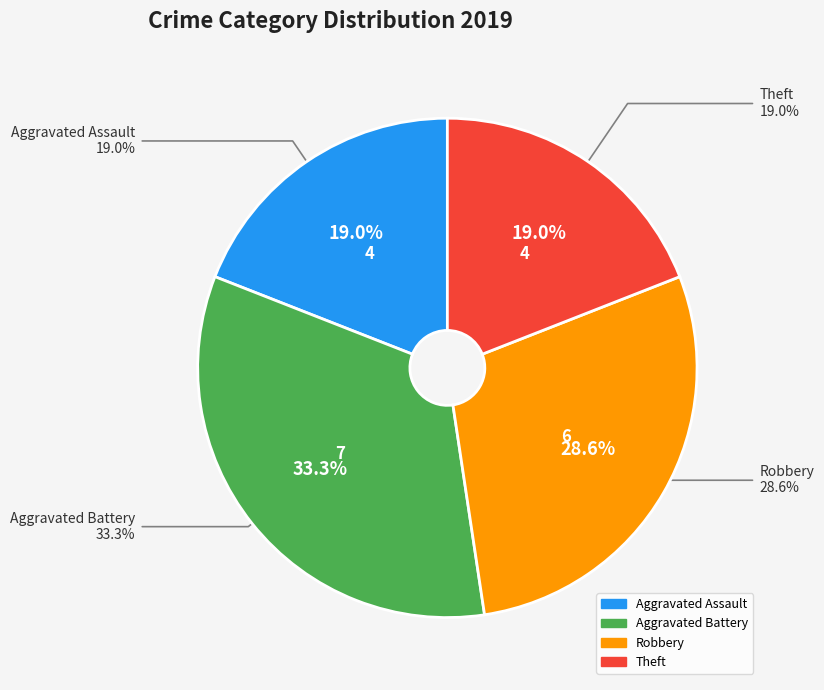

To the nearest percent, what percentage of the pie is Robbery?

29%